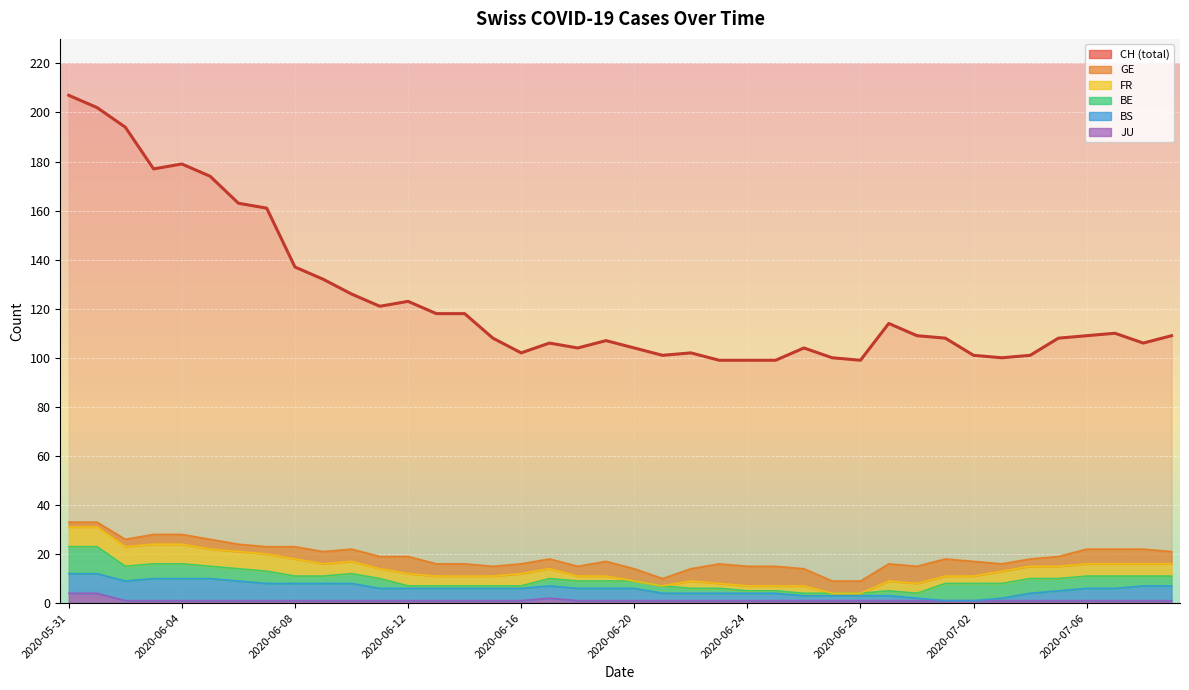

Reading right to left, what are all the values shown in this chart?

CH: 109	106	110	109	108	101	100	101	108	109	114	99	100	104	99	99	99	102	101	104	107	104	106	102	108	118	118	123	121	126	132	137	161	163	174	179	177	194	202	207
GE: 5	6	6	6	4	3	3	6	7	7	7	5	5	7	8	8	8	5	3	5	6	4	4	4	4	5	5	7	5	5	5	5	3	3	4	4	4	3	2	2
FR: 5	5	5	5	5	5	5	3	3	4	4	0	0	3	2	2	2	3	0	0	2	2	4	5	4	4	4	5	4	5	5	7	7	7	7	8	8	8	8	8
BE: 4	4	5	5	5	6	6	7	7	2	2	1	1	1	1	1	2	2	3	3	3	3	3	1	1	1	1	1	4	4	3	3	5	5	5	6	6	6	11	11
BS: 6	6	5	5	4	3	1	0	0	1	2	2	2	2	3	3	3	3	3	5	5	5	5	5	5	5	5	5	5	7	7	7	7	8	9	9	9	8	8	8
JU: 1	1	1	1	1	1	1	1	1	1	1	1	1	1	1	1	1	1	1	1	1	1	2	1	1	1	1	1	1	1	1	1	1	1	1	1	1	1	4	4